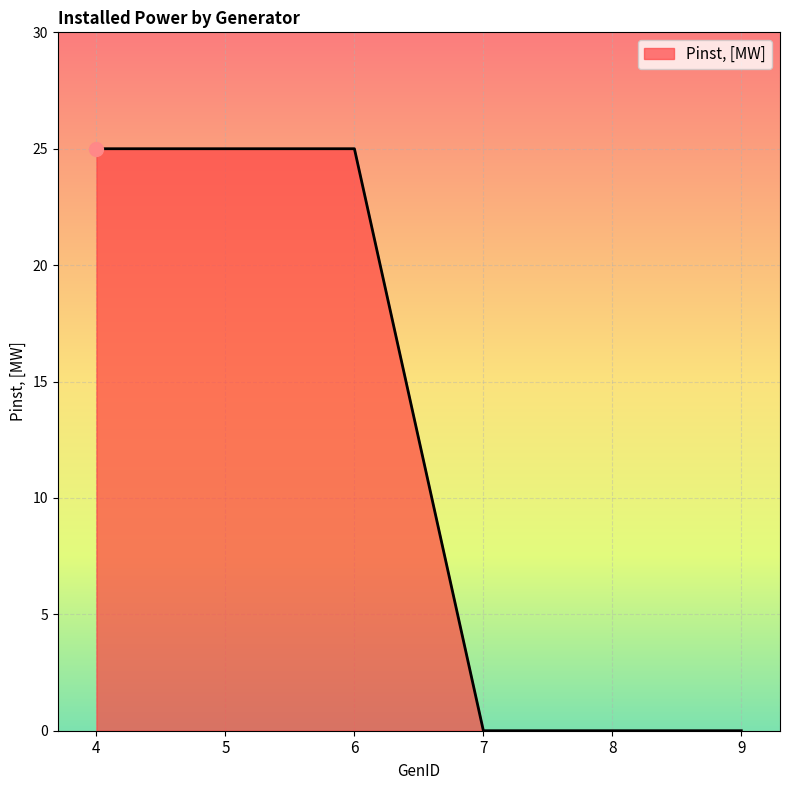

What is the maximum value shown in the chart?

25